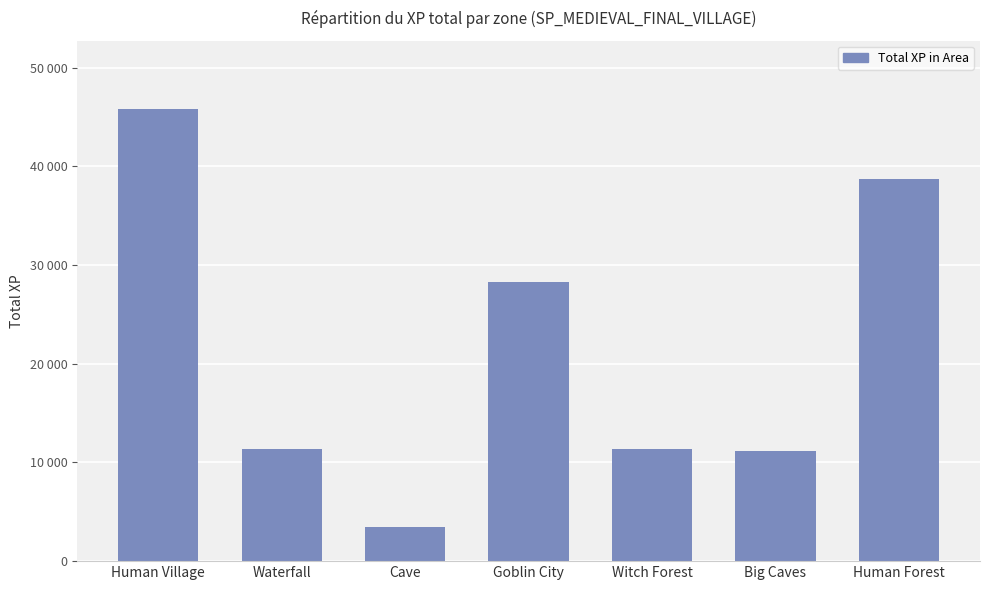

The chart shows a value of 11399 at Witch Forest. True or false?

True